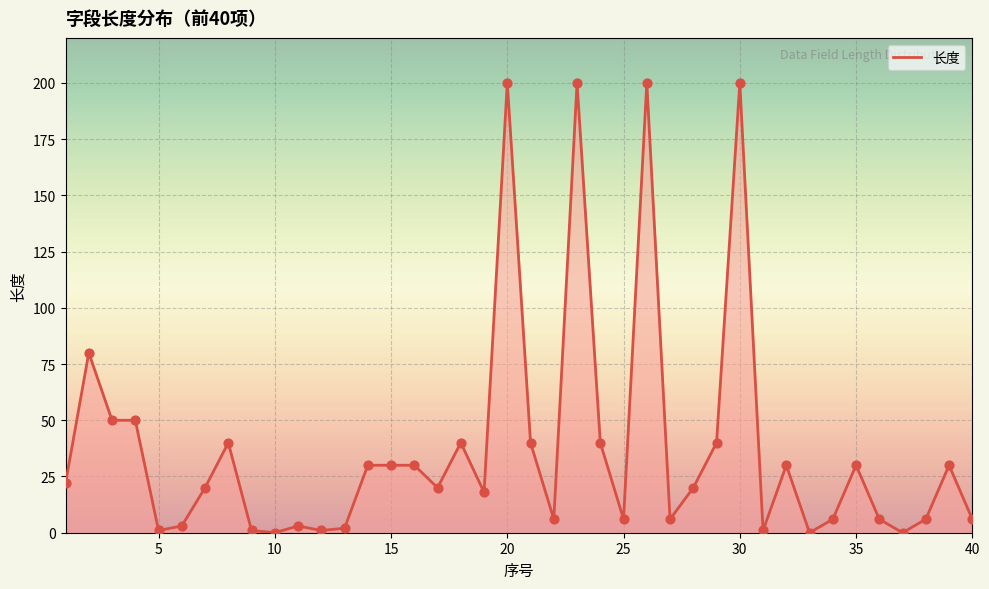

What is the greatest value displayed?

200